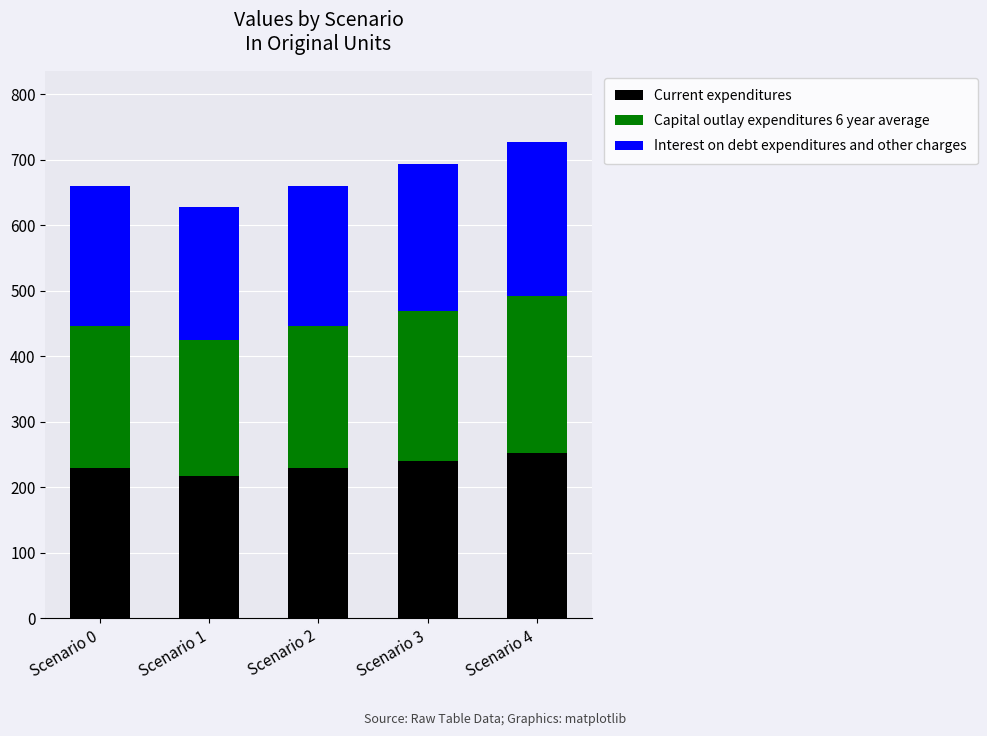

What is the average value of the Current expenditures series?

233.4